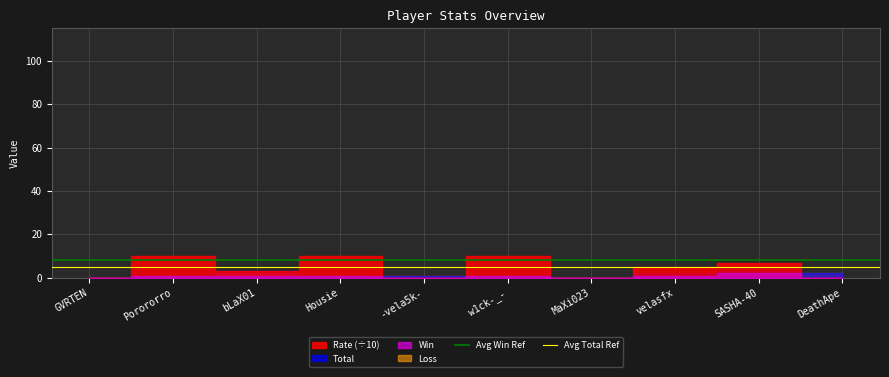

What is the label of the 2nd point from the left?

Porororro